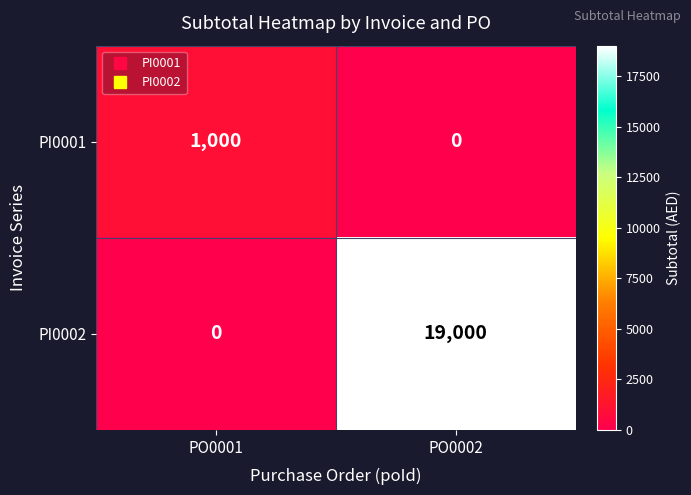

Reading left to right, list all the values displayed in this chart.

PI0001: PO0001=1000	PO0002=0
PI0002: PO0001=0	PO0002=19000